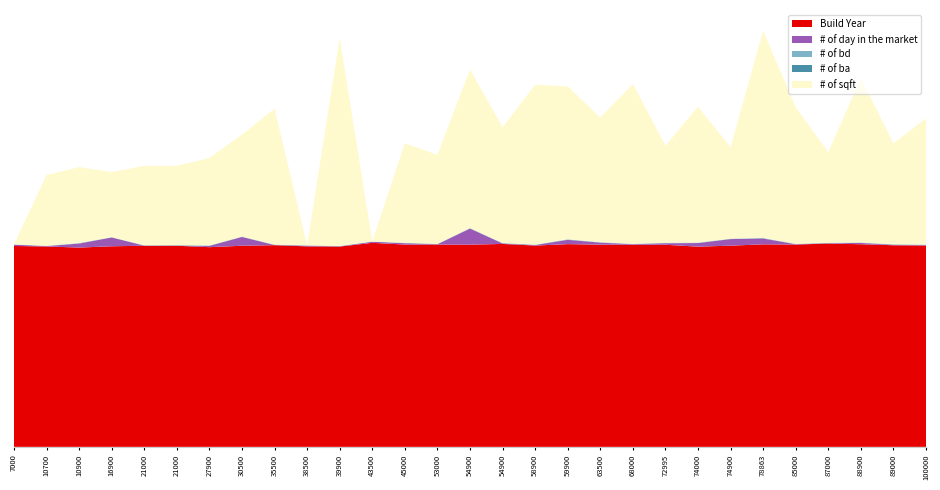

Reading left to right, transcribe all the data shown in this chart.

Build Year: 1986	1981	1970	1983	1988	1988	1974	1988	1994	1982	1980	2017	2000	2000	1999	2006	1990	2004	1999	1998	1998	1979	1989	2002	2000	2010	2003	1993	1990
# of day in the market: 13	4	40	87	1	2	13	87	1	7	2	11	13	3	159	5	5	43	20	5	15	36	65	58	3	3	13	4	5
# of bd: 1	2	3	1	2	2	2	2	2	2	2	1	2	2	3	2	2	3	2	2	2	2	2	3	2	2	2	2	2
# of ba: 1	1	2	2	2	2	2	2	2	1	2	1	2	2	2	2	2	2	2	2	2	2	2	2	2	2	2	3	2
# of sqft: 0	700	750	644	784	784	864	1008	1344	0	2056	0	984	880	1568	1144	1580	1512	1232	1580	960	1344	904	2048	1350	896	1624	998	1248